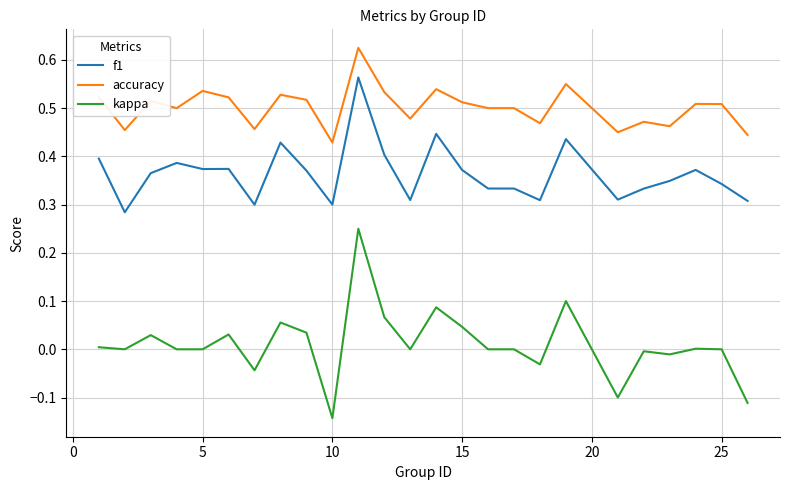

True or false: accuracy and f1 cross at least once.

False